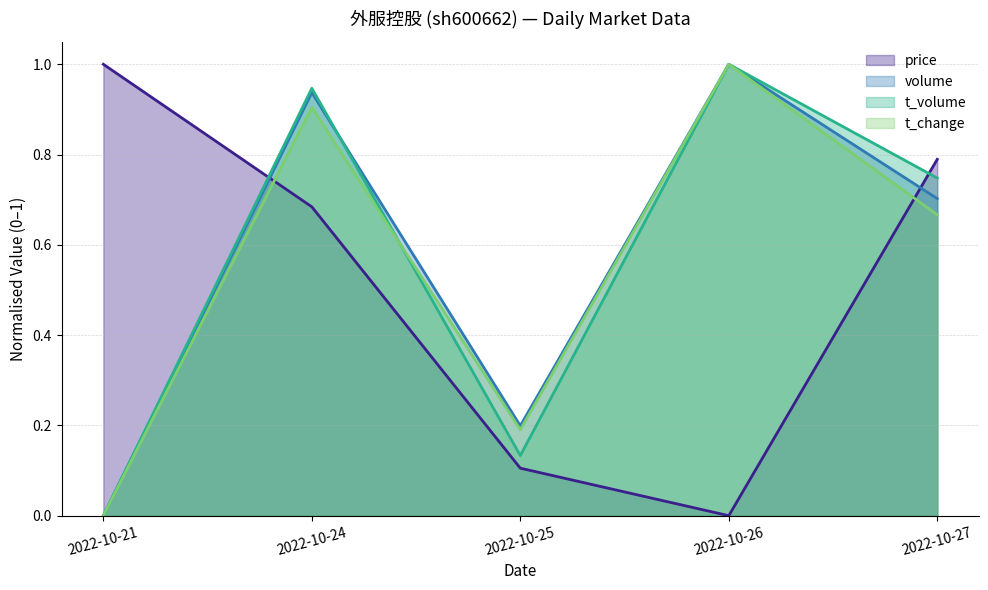

In t_change, how many points are higher than both neighbors (excluding endpoints)?

2